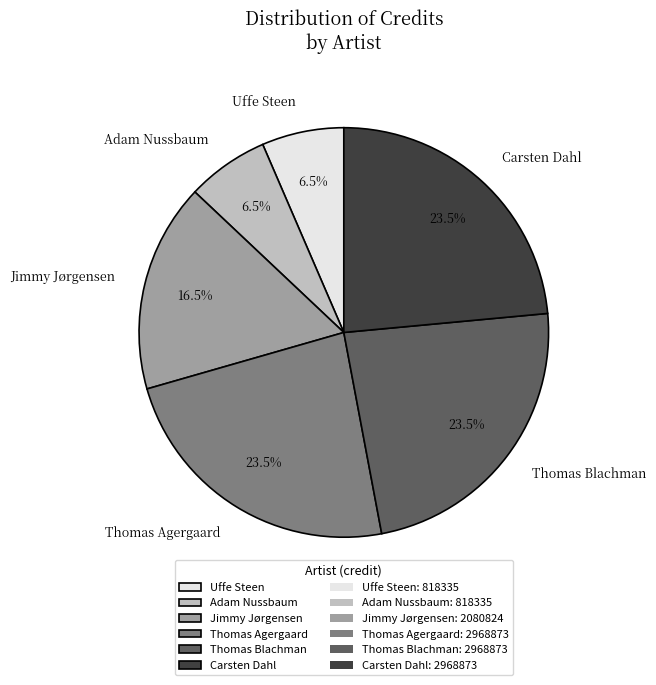

Does Thomas Agergaard account for over 50% of the chart?

No